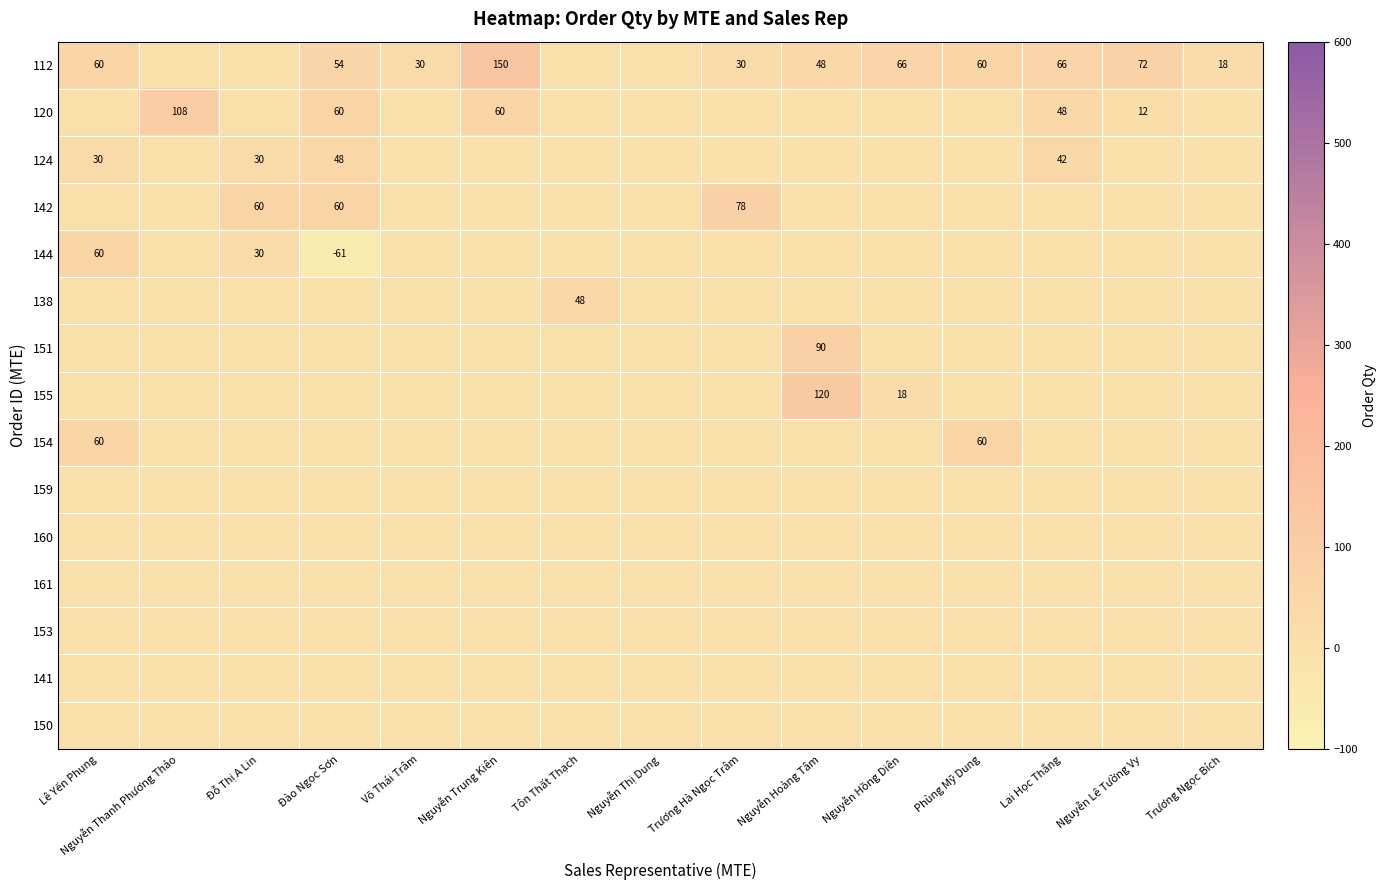

The 155 series shows 55 at Nguyễn Hoàng Tâm. True or false?

False